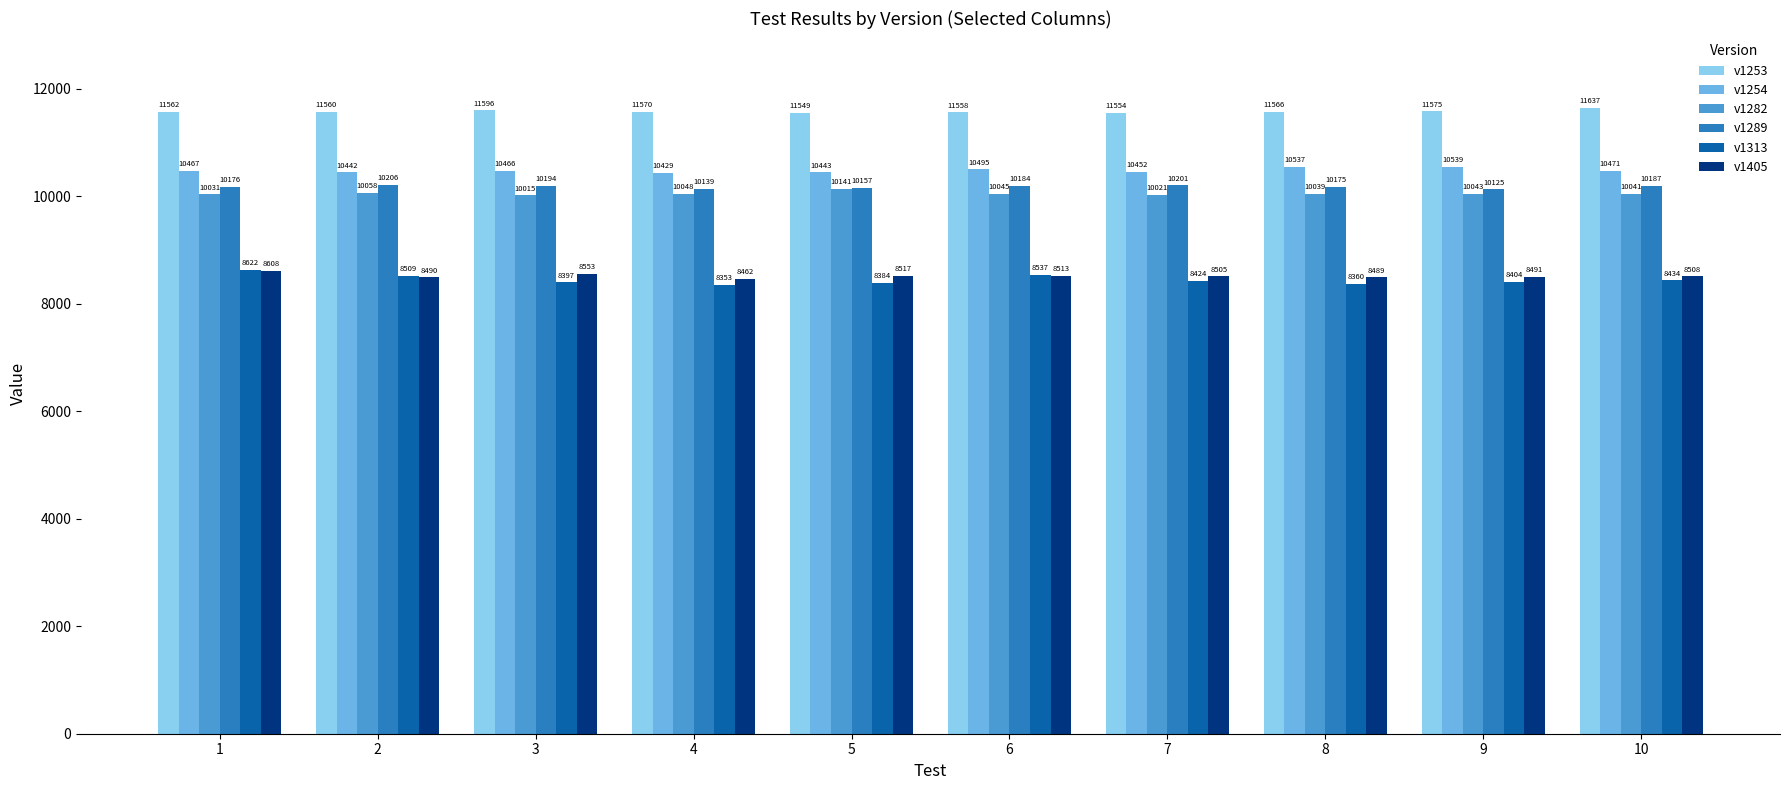

What is the total value across all series at 4?

59001